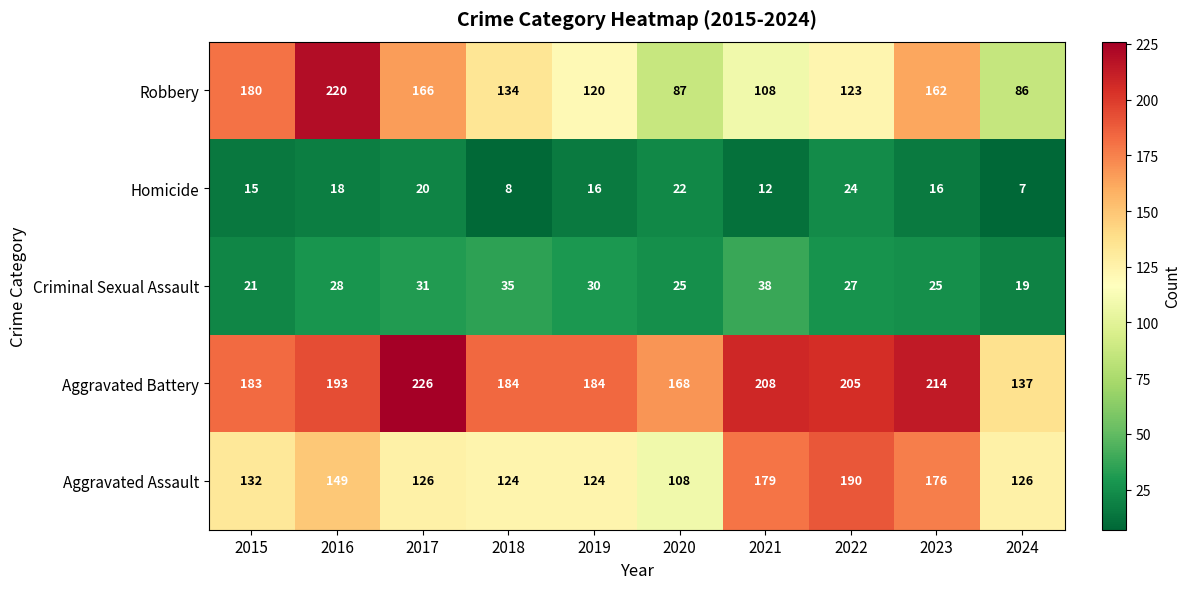

Which category has the highest value in the Aggravated Battery series?

2017